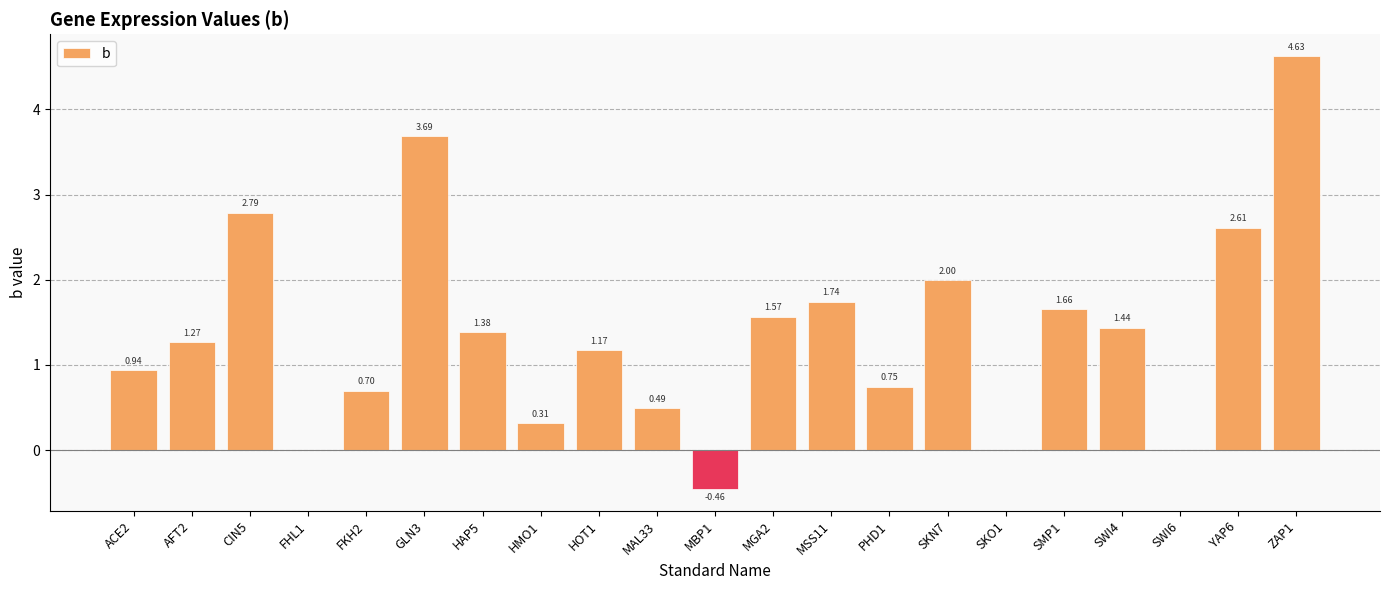

At which category does the chart reach its peak across all series?

ZAP1